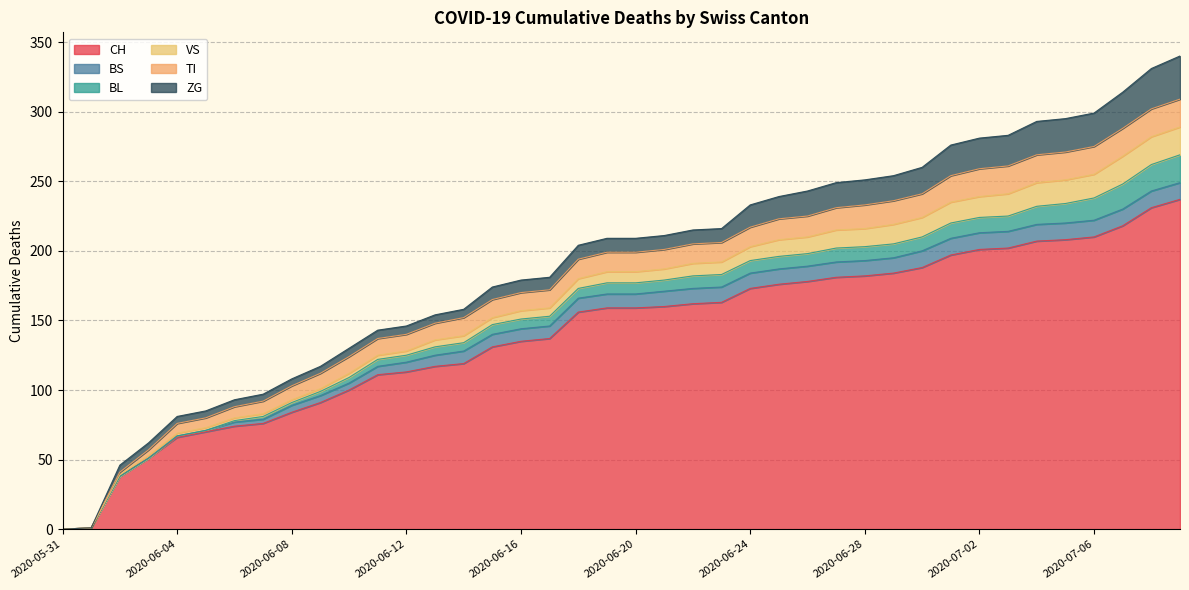

True or false: TI and BS intersect in this chart.

False